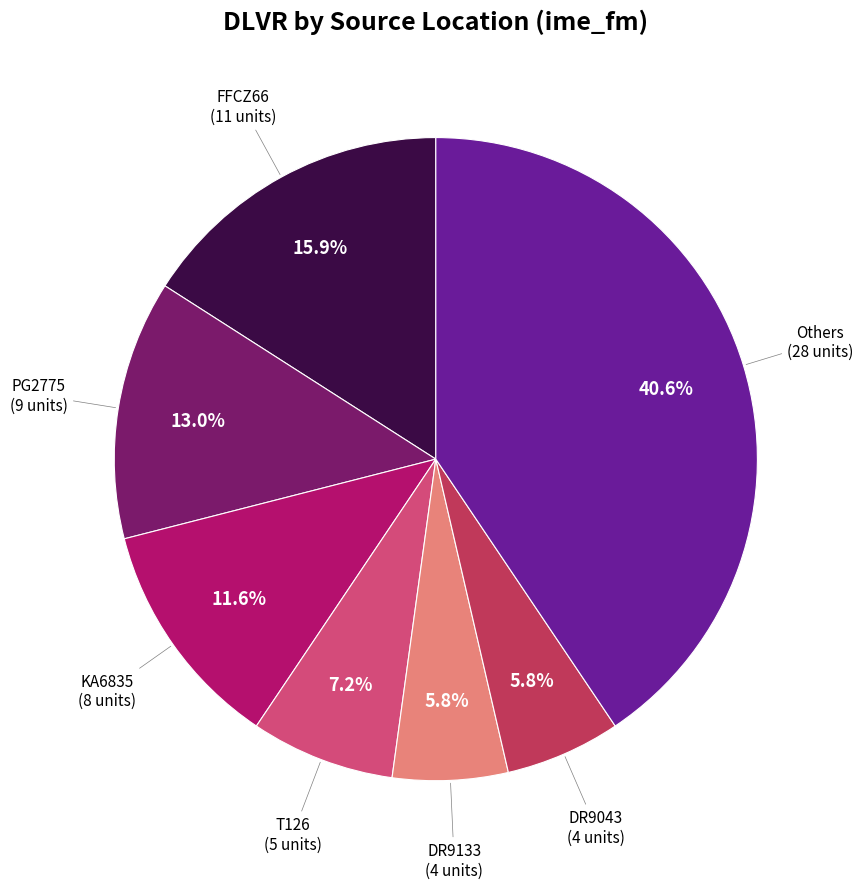

Does any single category account for the majority?

No